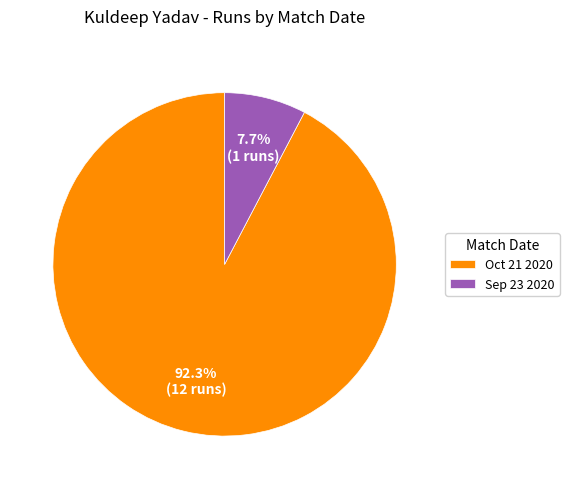

What percentage is the Sep 23 2020 slice, to the nearest percent?

8%